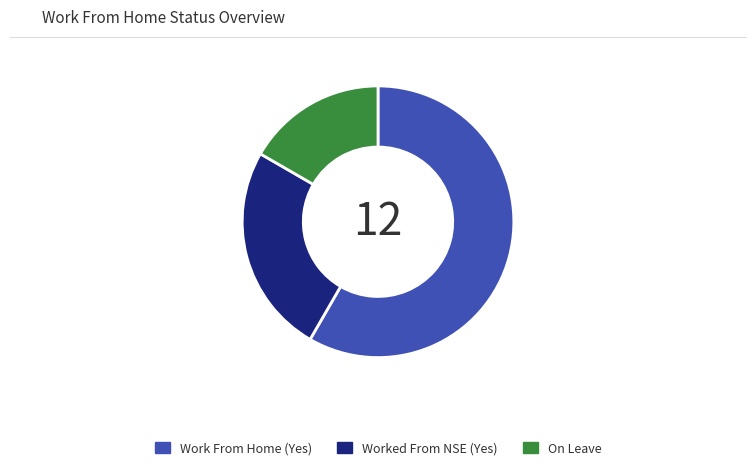

How many slices are in this pie chart?

3